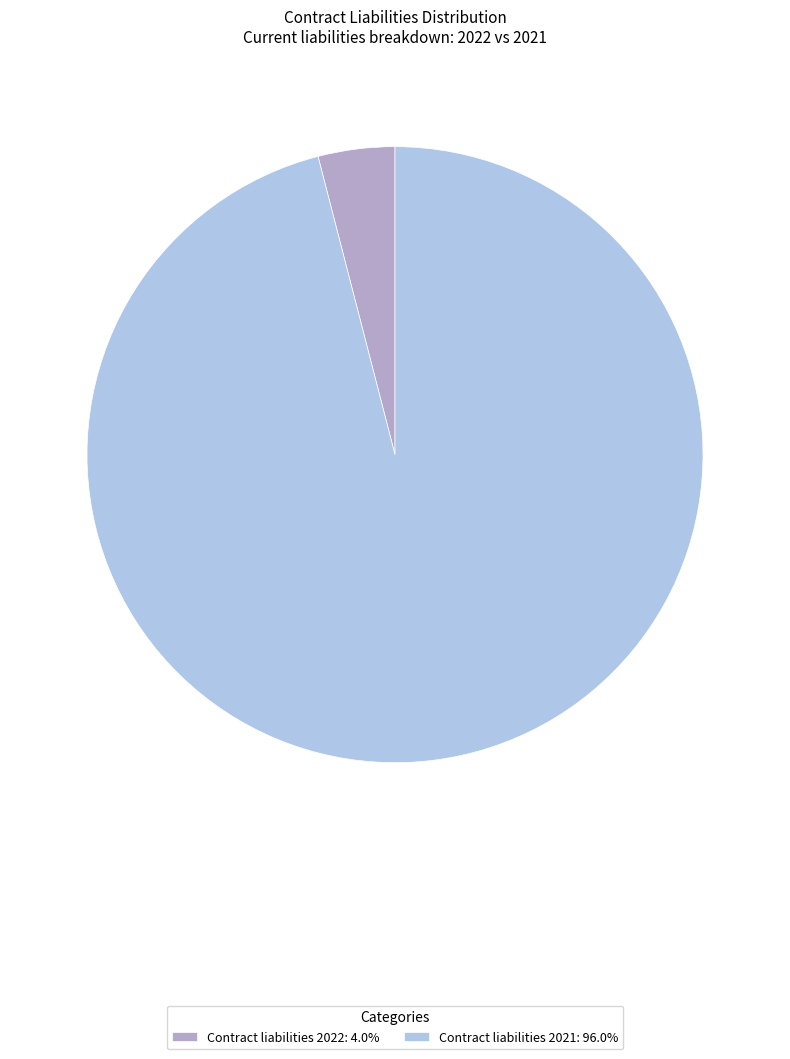

Is there a majority slice in this chart?

Yes